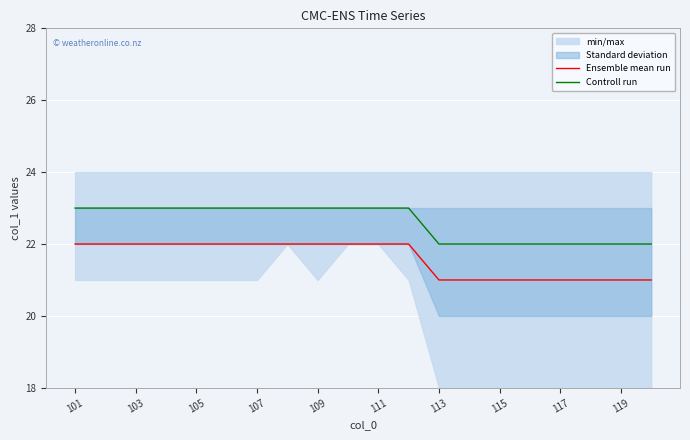

True or false: Controll run and Ensemble mean run intersect in this chart.

False